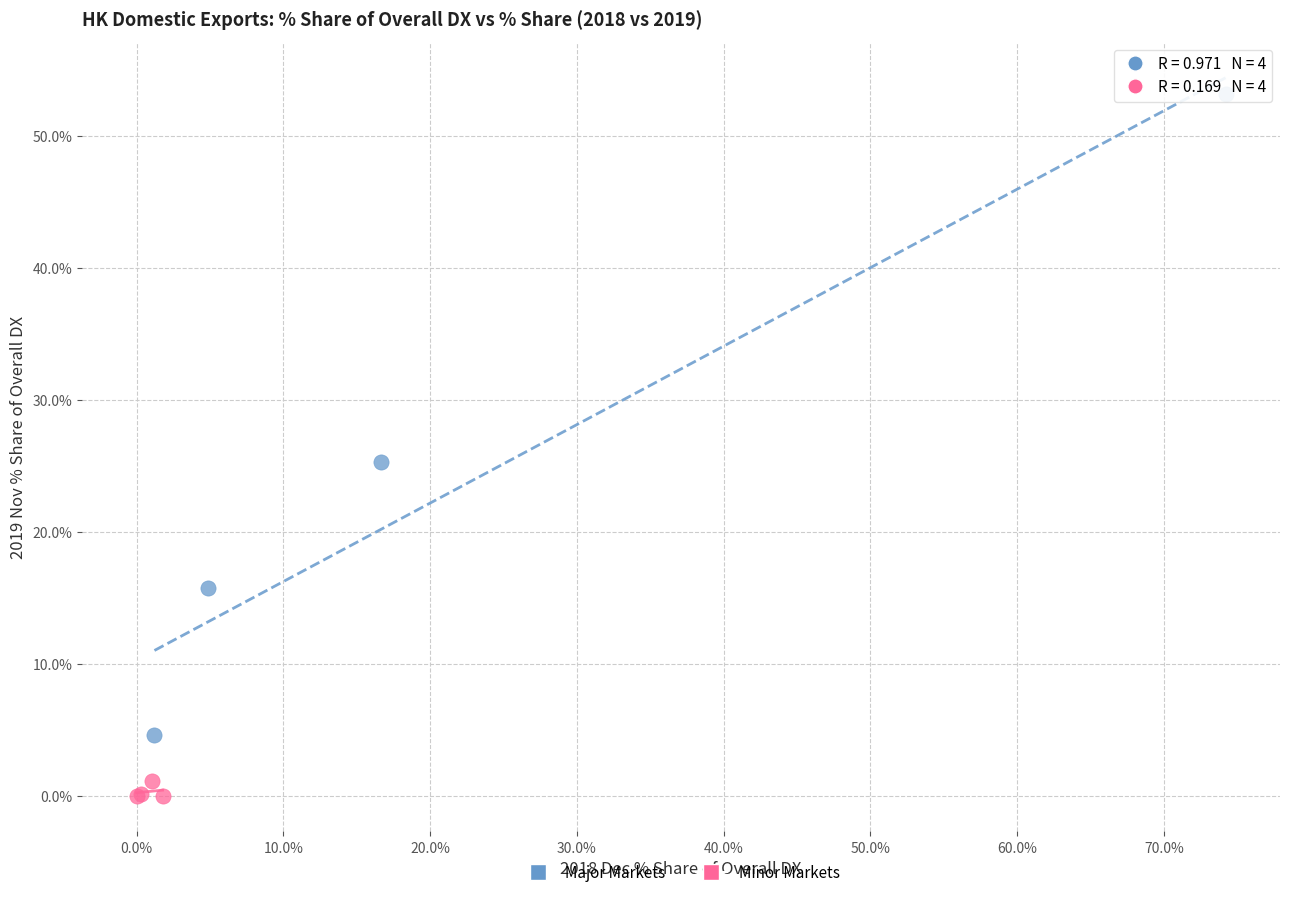

What are all the series names shown in the legend?

Major Markets, Minor Markets